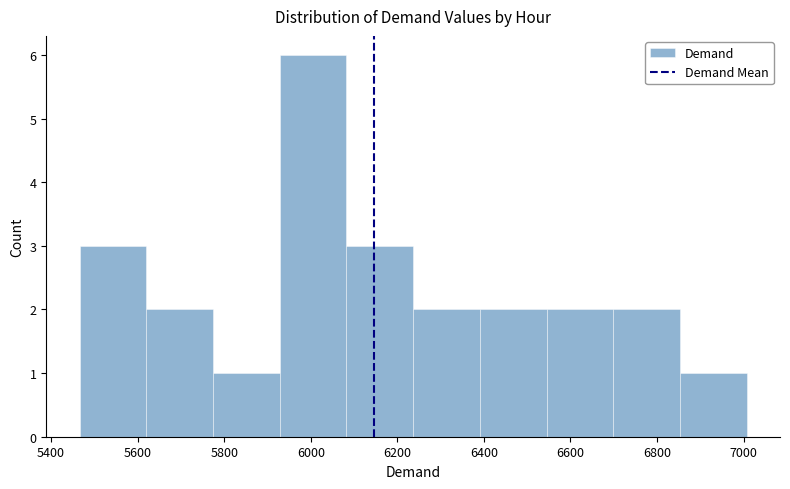

Reading left to right, list every bar in this chart as the range it spans on the x-axis followed by its height. Neither the bar edges nor the heights are printed on the chart, so give them approximately, as read against the axes.

5460 to 5620: 3
5620 to 5780: 2
5780 to 5920: 1
5920 to 6080: 6
6080 to 6240: 3
6240 to 6400: 2
6400 to 6540: 2
6540 to 6700: 2
6700 to 6860: 2
6860 to 7000: 1